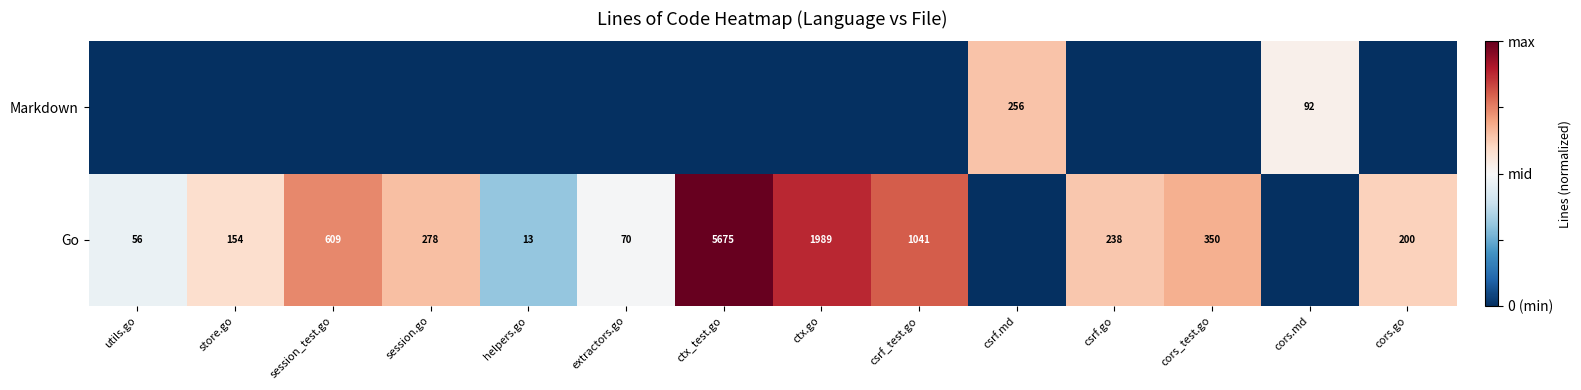

What is the difference between the Go values at session_test.go and cors_test.go?

259